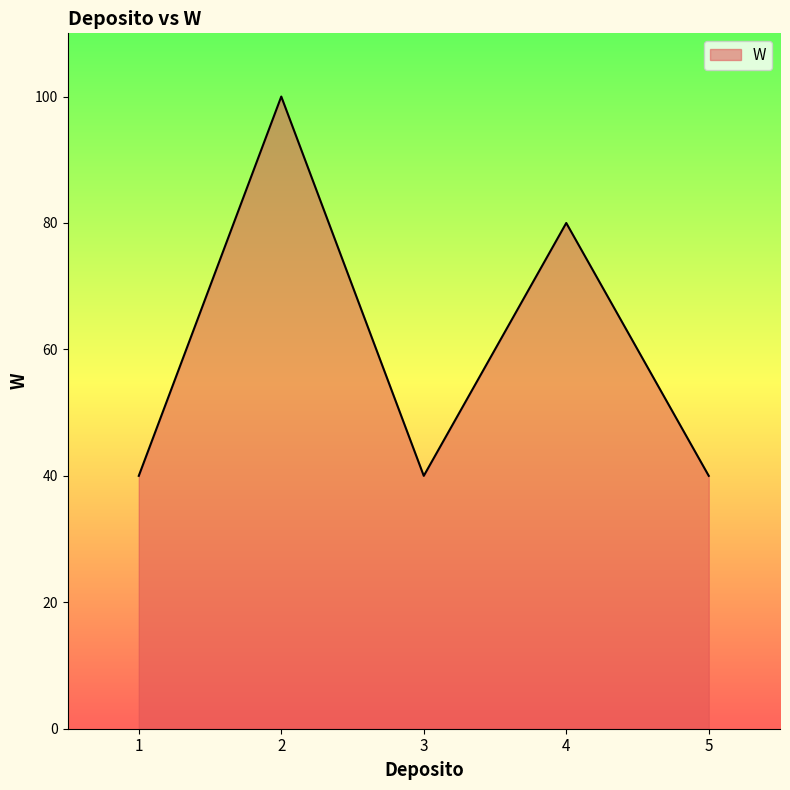

Count the number of categories in the chart.

5